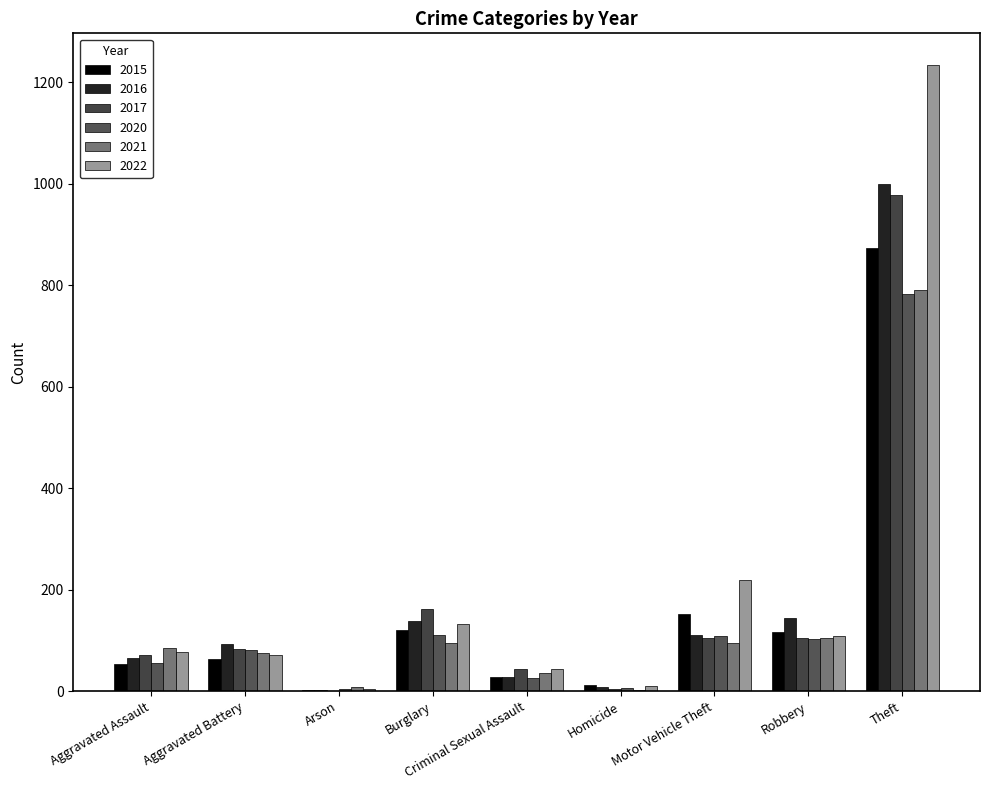

How many categories are shown in the chart?

9